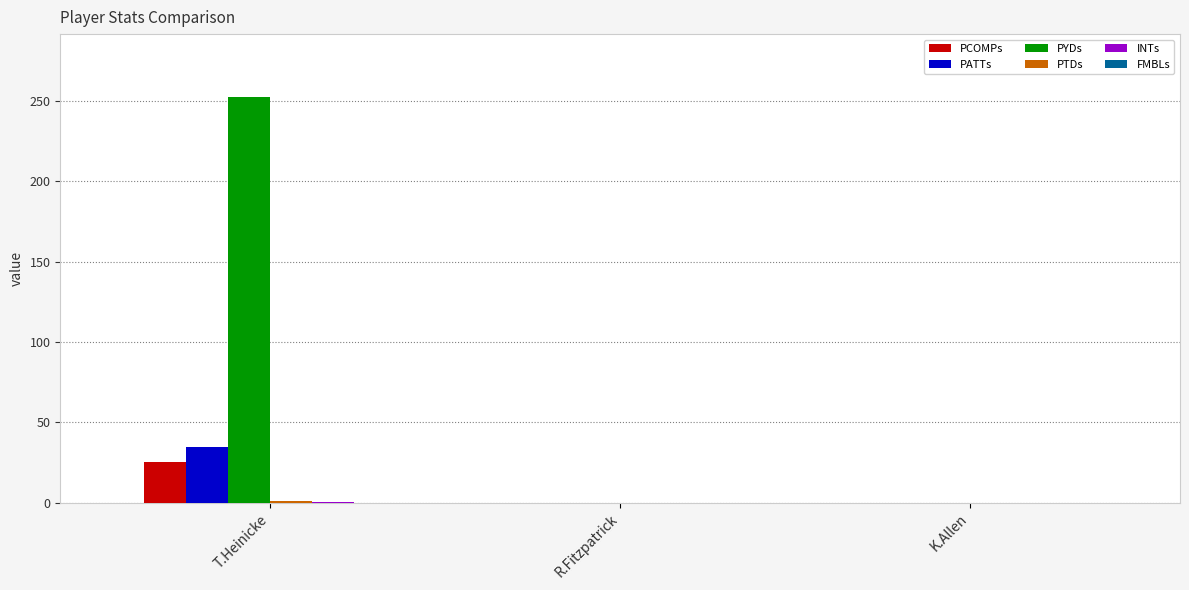

Which series has the largest total across all categories?

PYDs